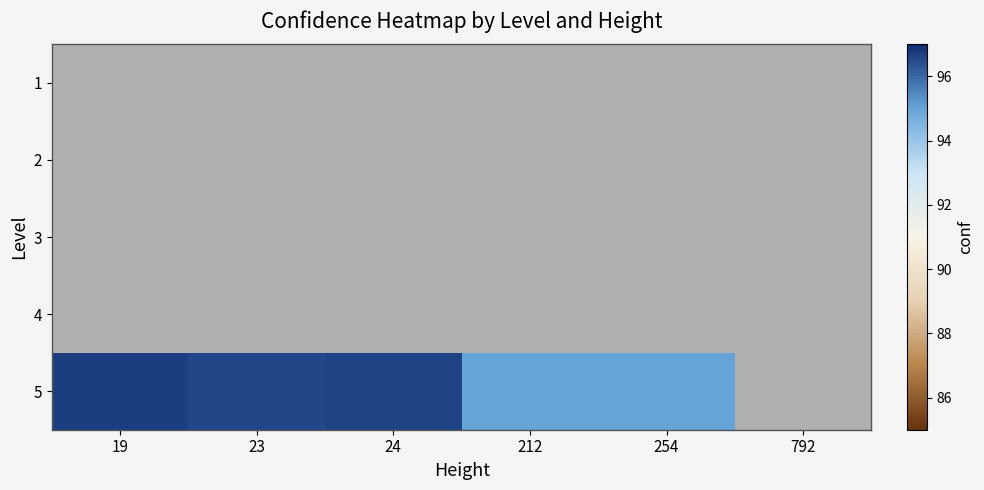

At which category is the sum across all series the highest?

19